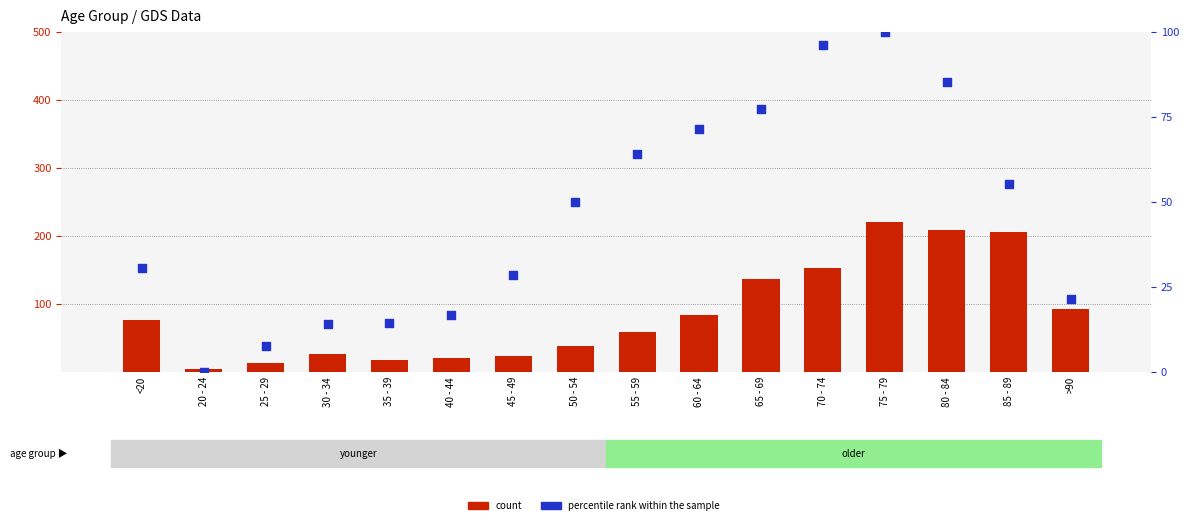

What is the total value across all series at 75 - 79?

320.0